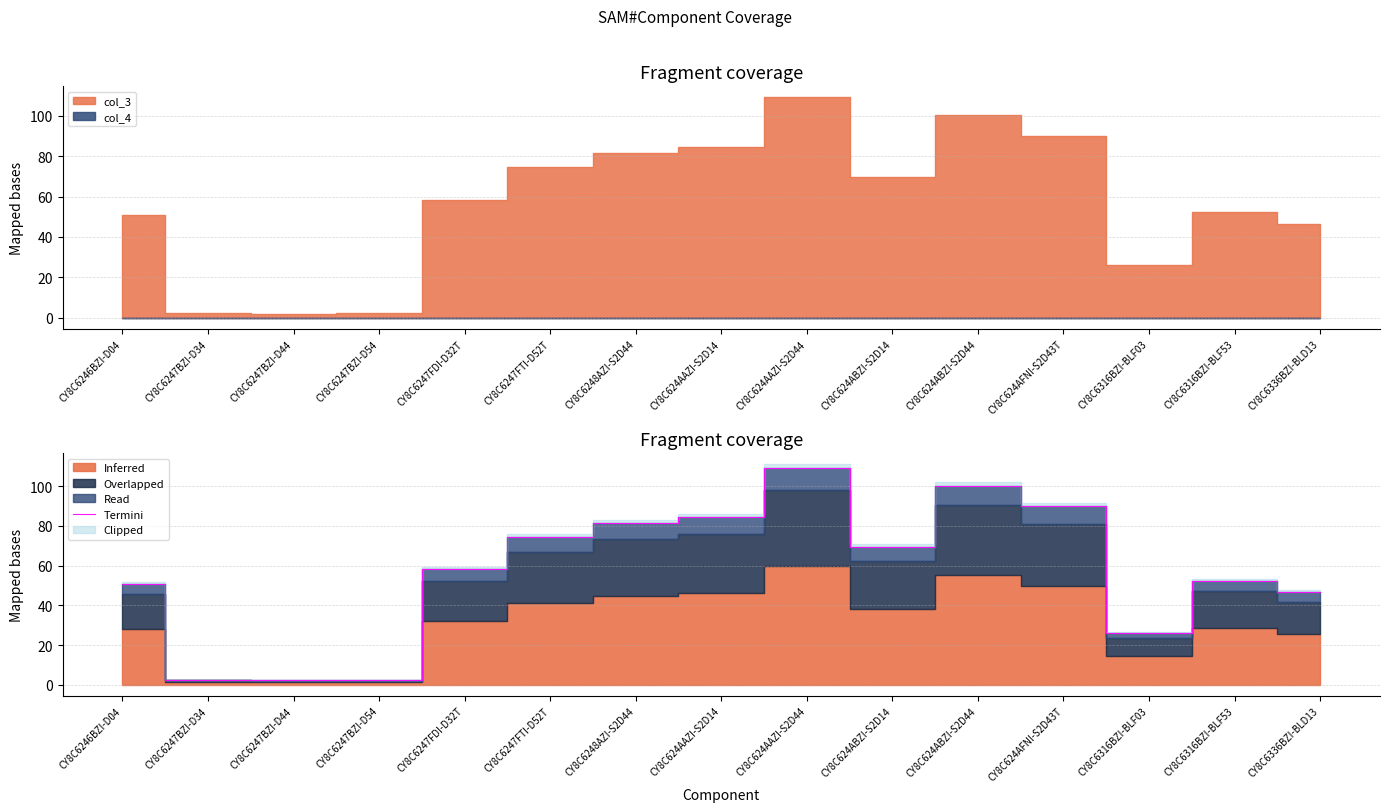

Which category has the lowest value across all series?

CY8C6247BZI-D44